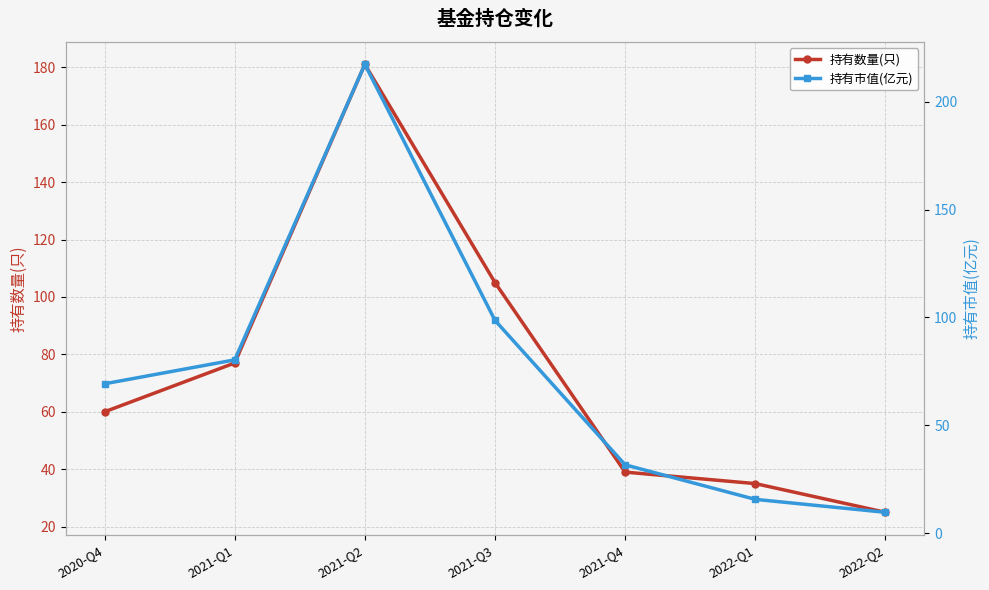

At which category does the chart reach its minimum across all series?

2022-Q2